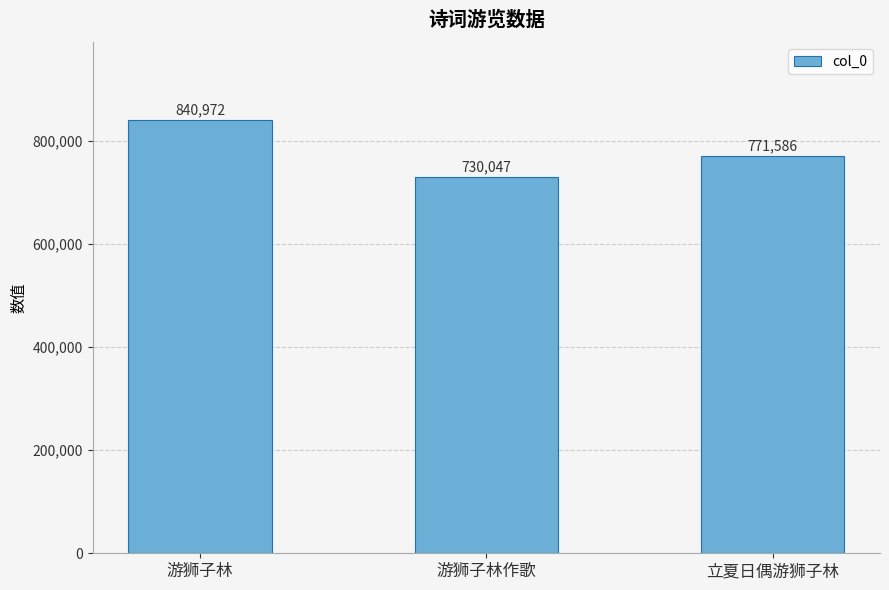

What position from the right is 游狮子林作歌?

2